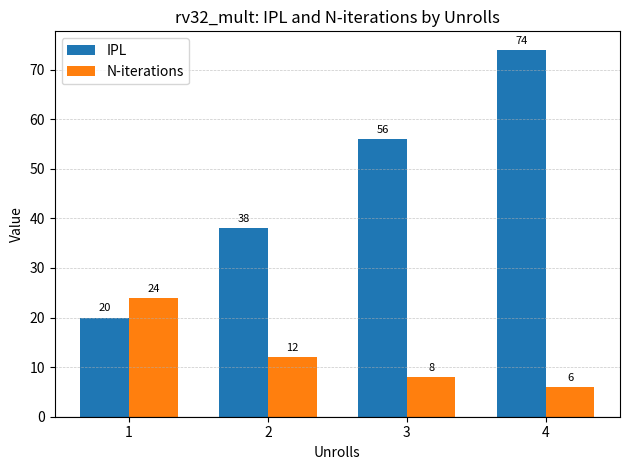

At how many categories does at least one series exceed 43?

2